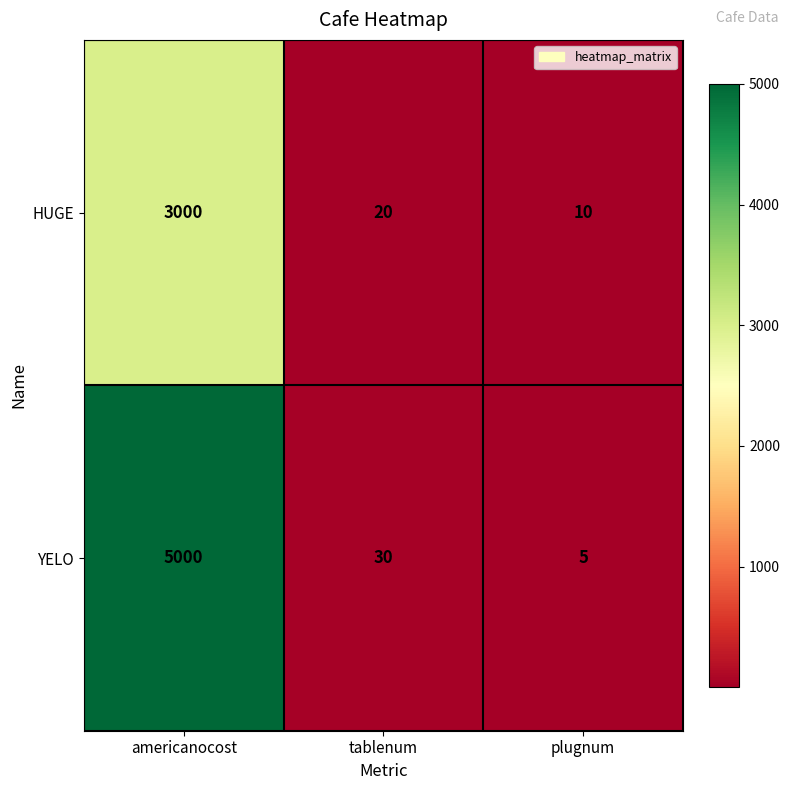

What is the difference between the YELO values at tablenum and americanocost?

4970